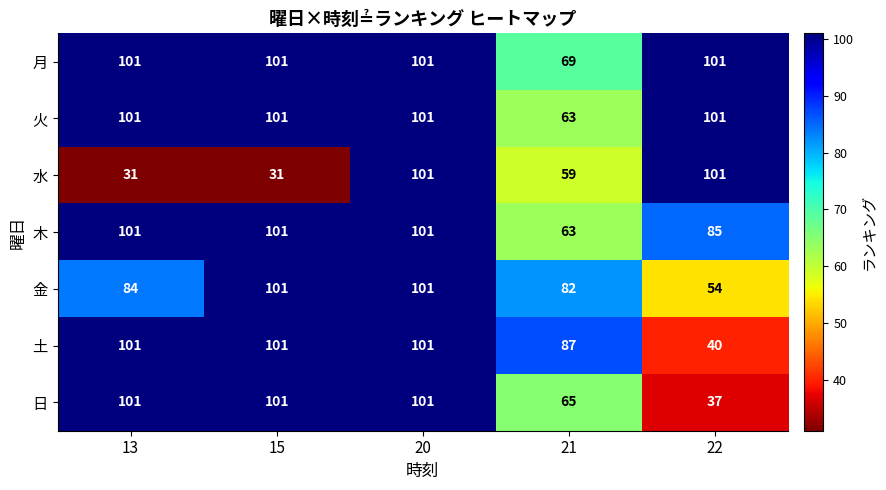

Count the number of data series in this chart.

7